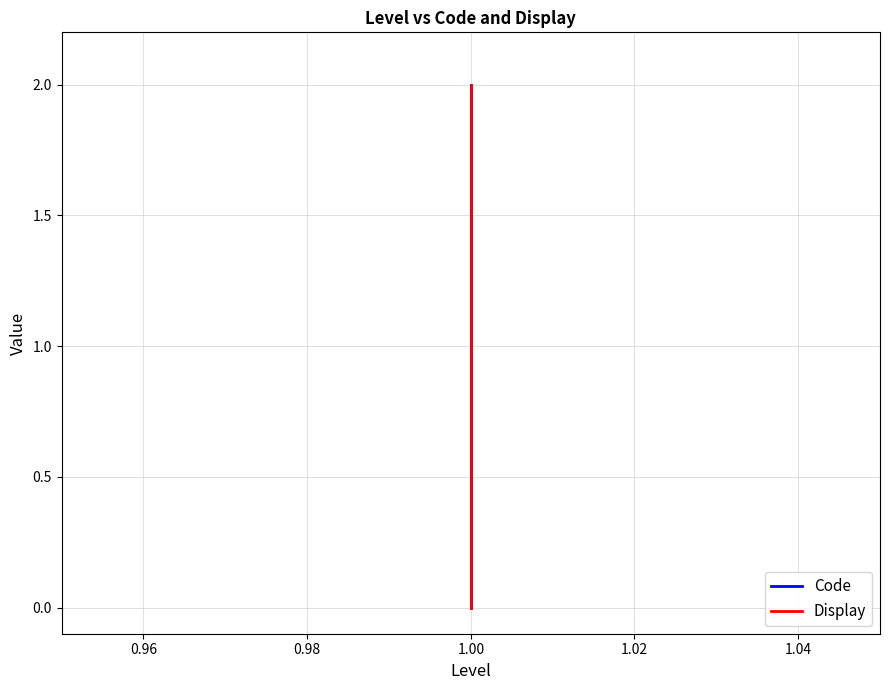

What is the sum of the Code values at 0.94 and 0.96?

1